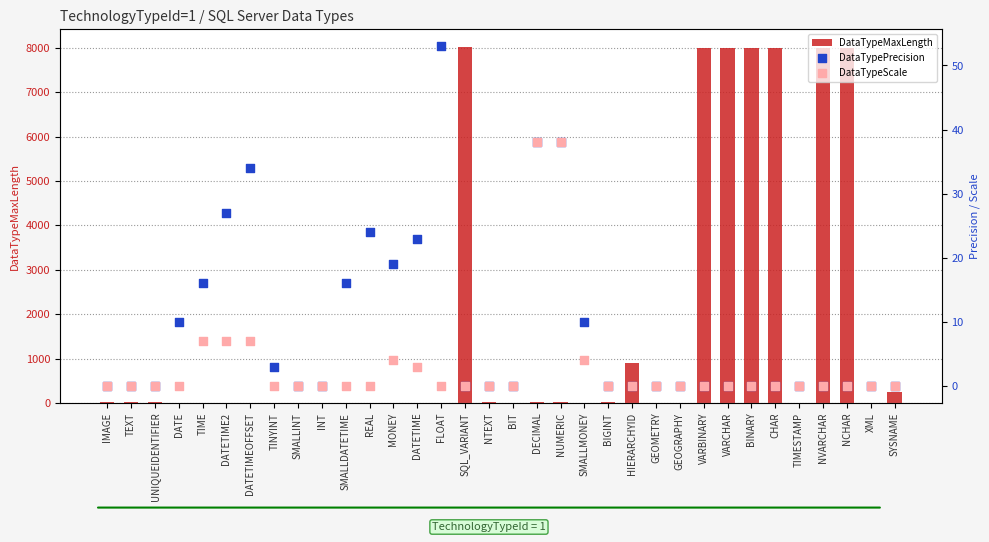

Which series reaches the maximum Y coordinate?

DataTypeMaxLength